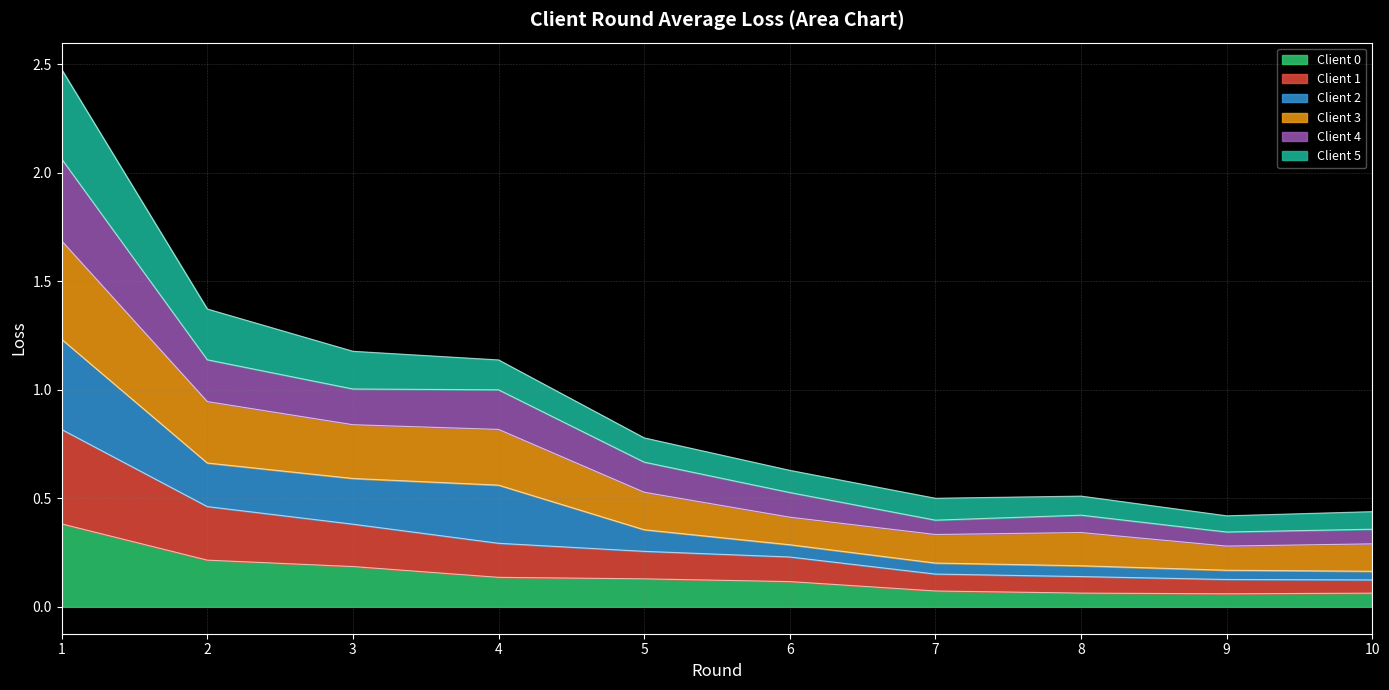

At how many categories does at least one series exceed 0?

10